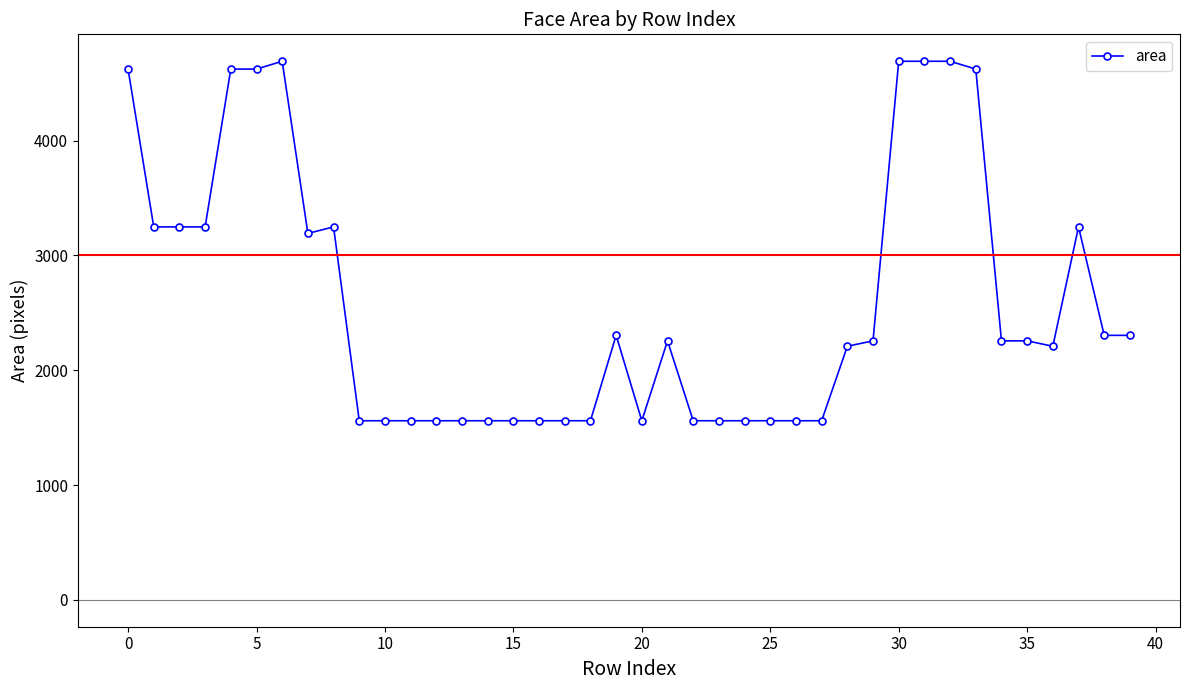

What is the smallest value displayed?

1560